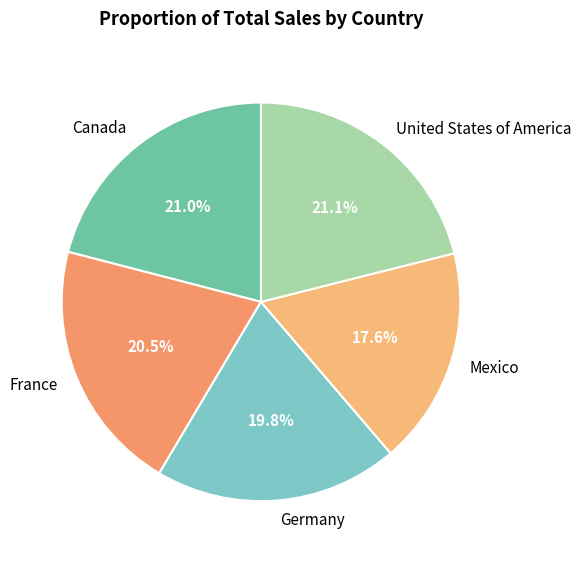

To the nearest percent, what is the difference between the Mexico and Canada slice percentages?

3%